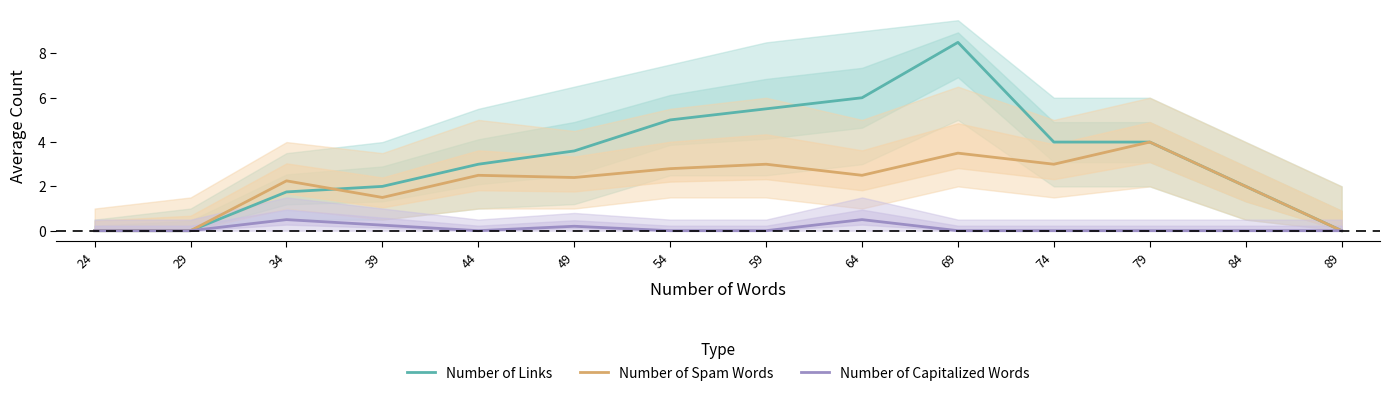

How many values in the Number of Spam Words series are below 2?

4